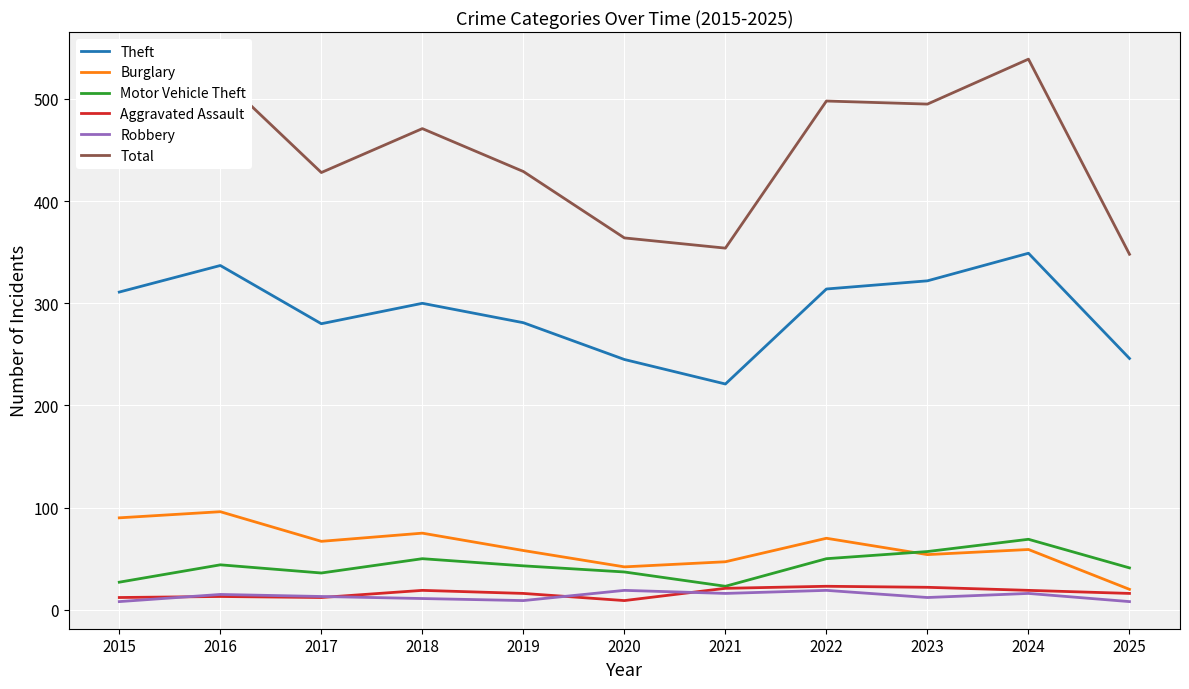

How many lines are shown in the chart?

6